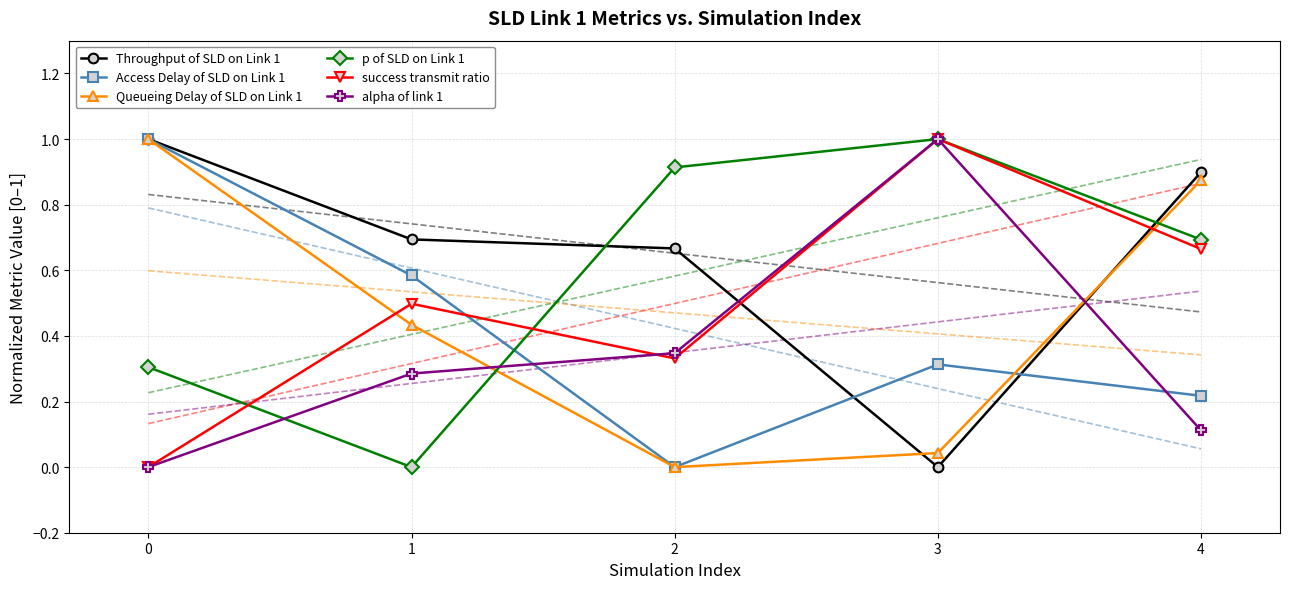

What is the value of the success transmit ratio point at the 4th from the left?

1.0